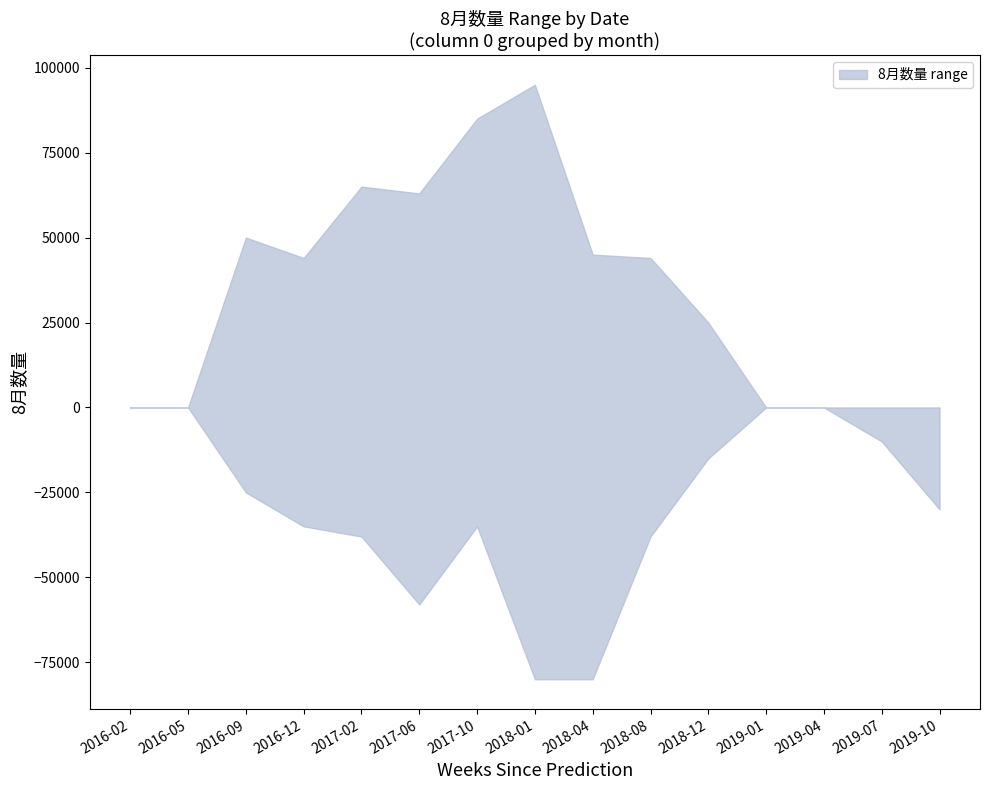

At which label does upper reach its minimum?

2016-02